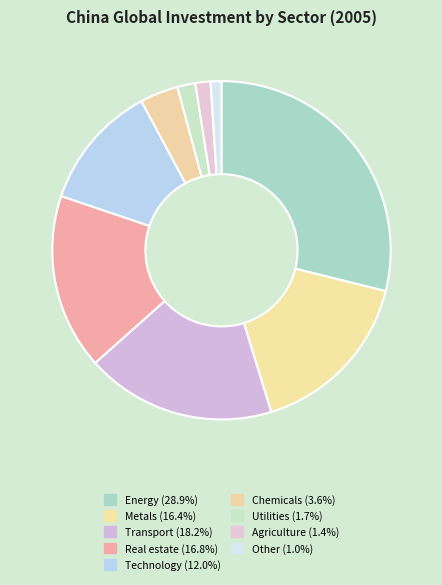

Rank the categories by value from lowest to highest.

Other, Agriculture, Utilities, Chemicals, Technology, Metals, Real estate, Transport, Energy